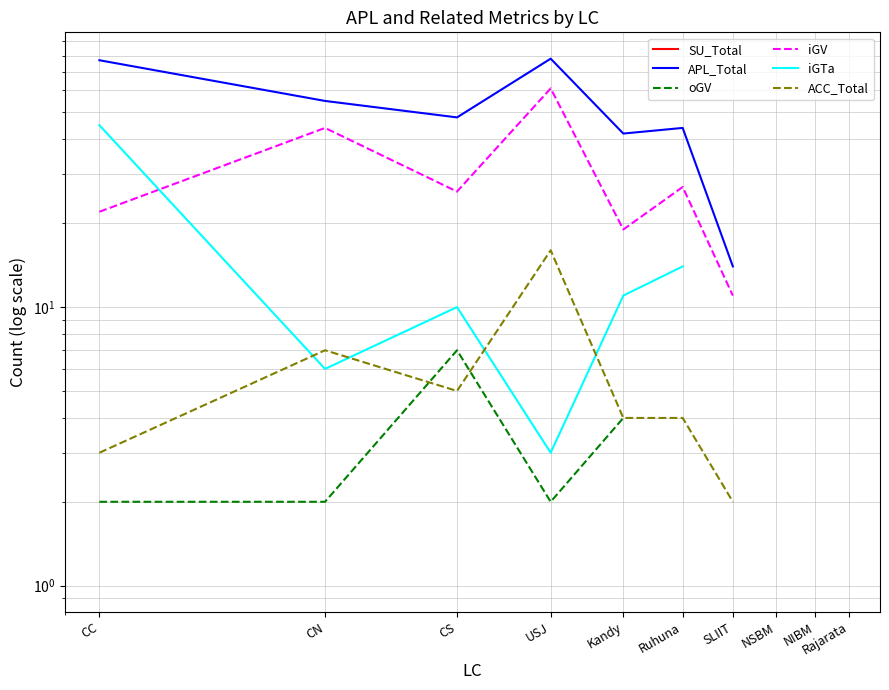

How many positive values does the oGV series have?

6